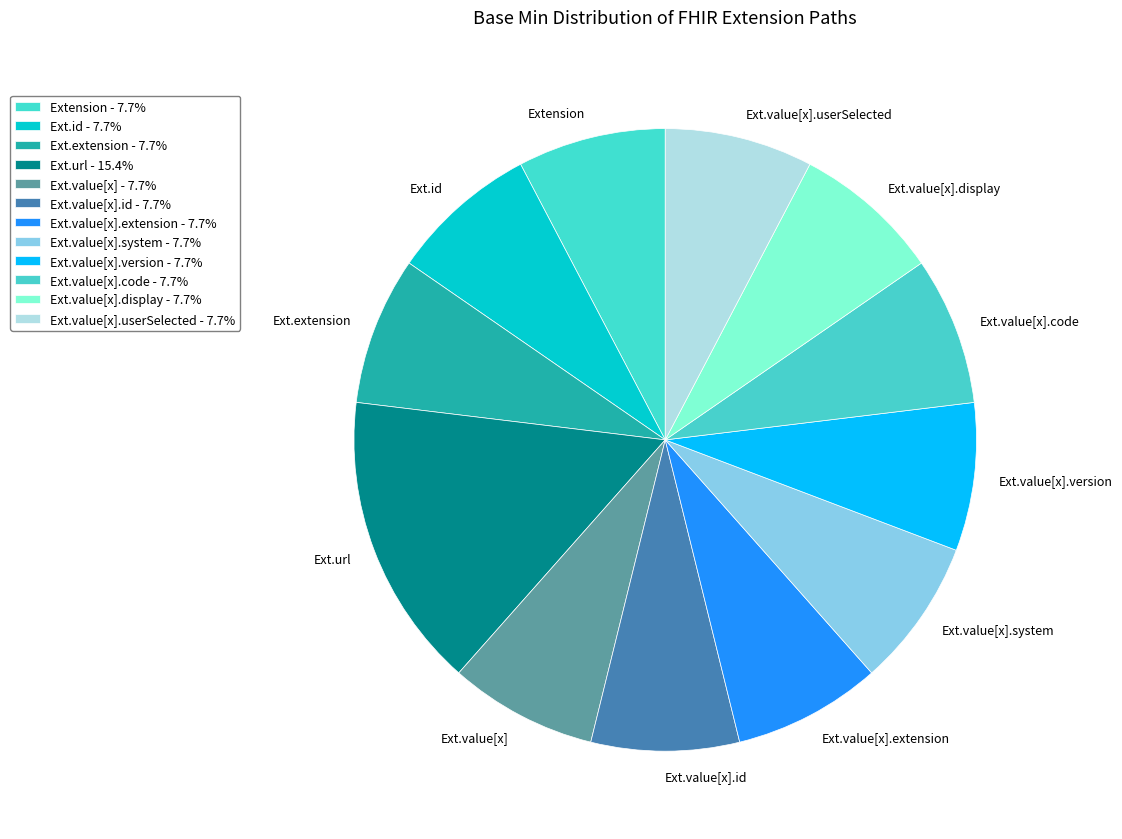

Is there any slice that represents more than half of the pie?

No